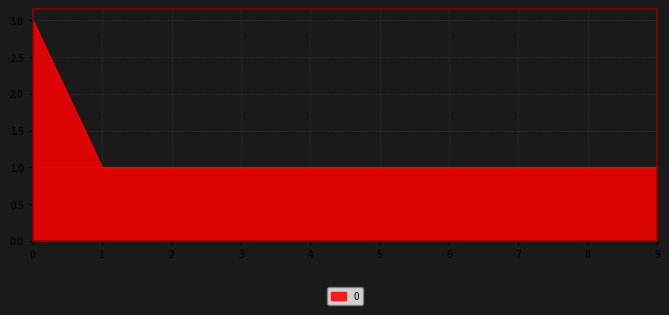

The value at 6 is 0. True or false?

False